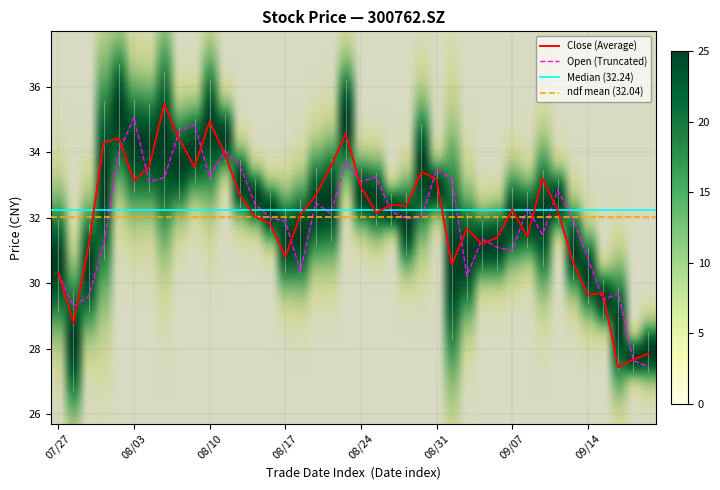

What is the sum of all close values?

1281.6